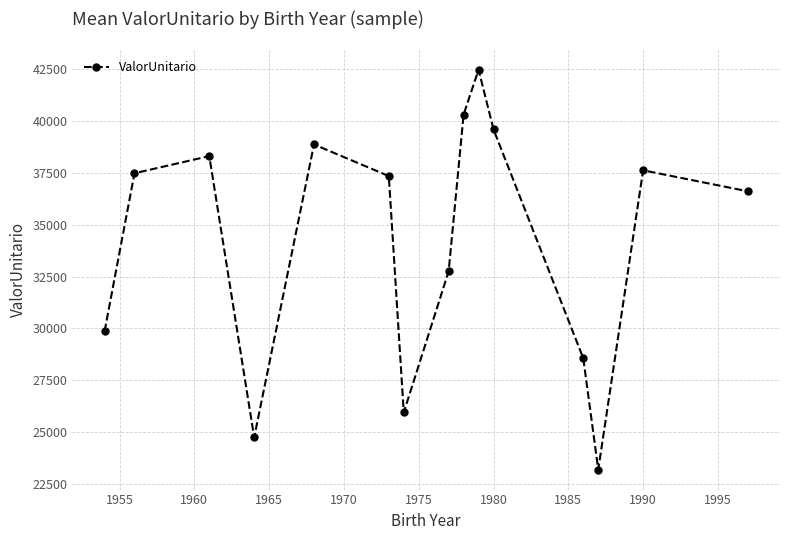

What is the sum of all values?

513689.9